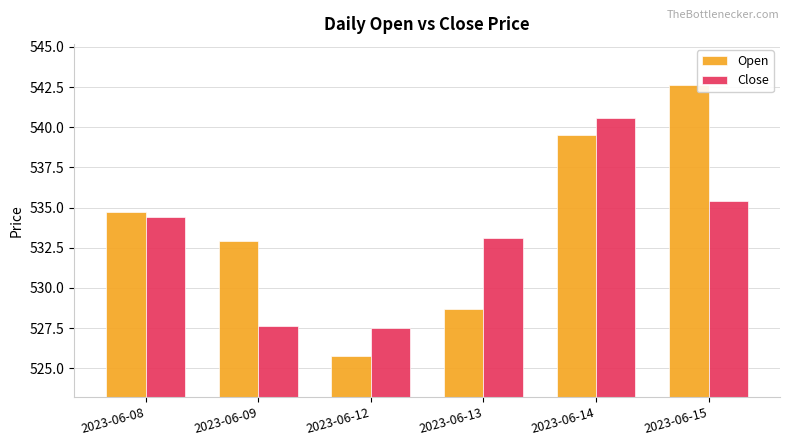

At which label does Close reach its peak?

2023-06-14